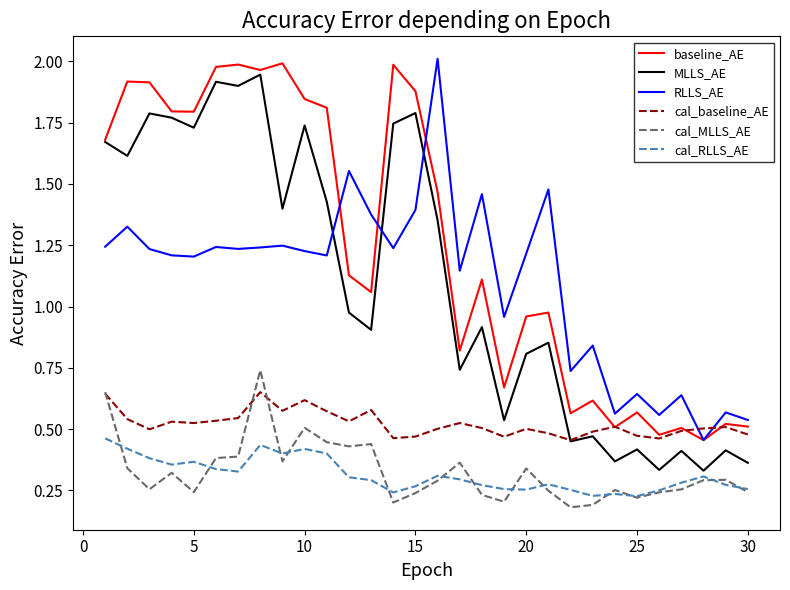

True or false: cal_MLLS_AE and RLLS_AE intersect in this chart.

False